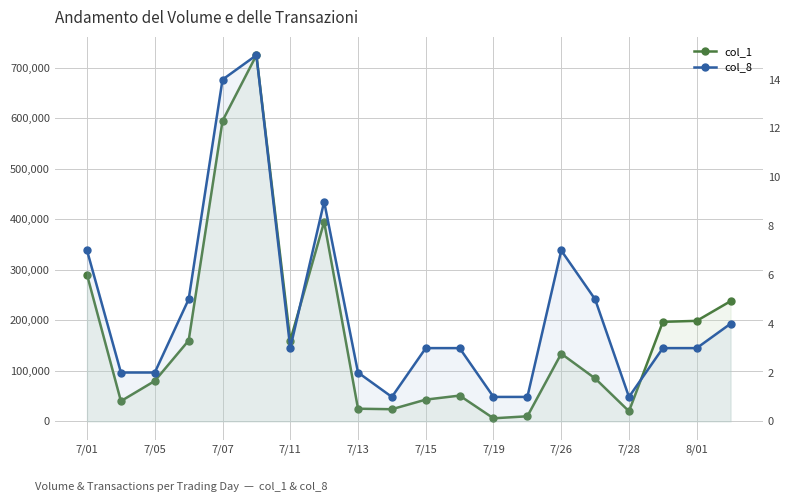

What is the difference between the maximum and minimum values in the col_8 series?

14